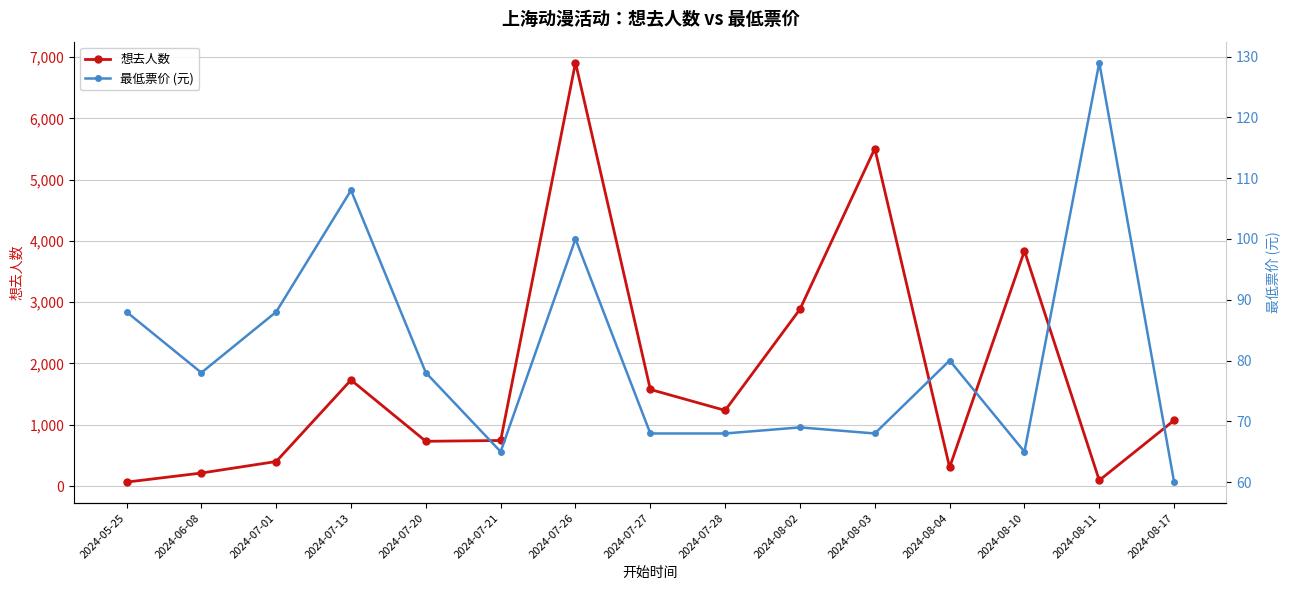

What is the total value across all series at 2024-07-13?

1838